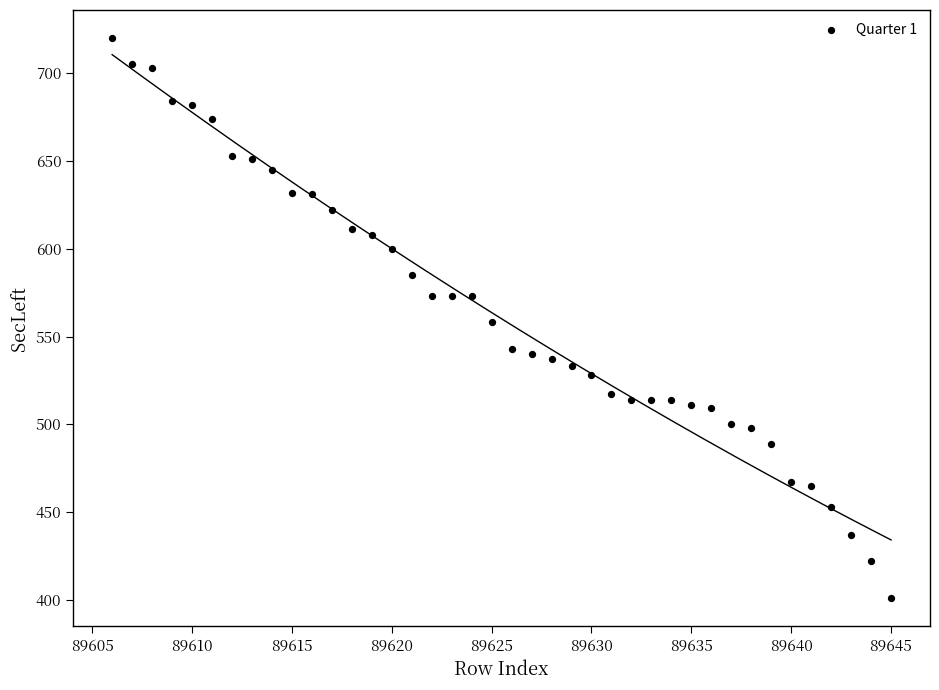

What is the range of X values (max minus min)?

39